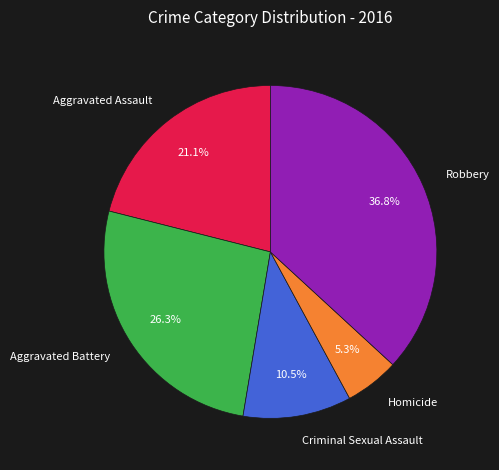

Approximately how many times larger is the value at Aggravated Assault compared to Criminal Sexual Assault?

2.0